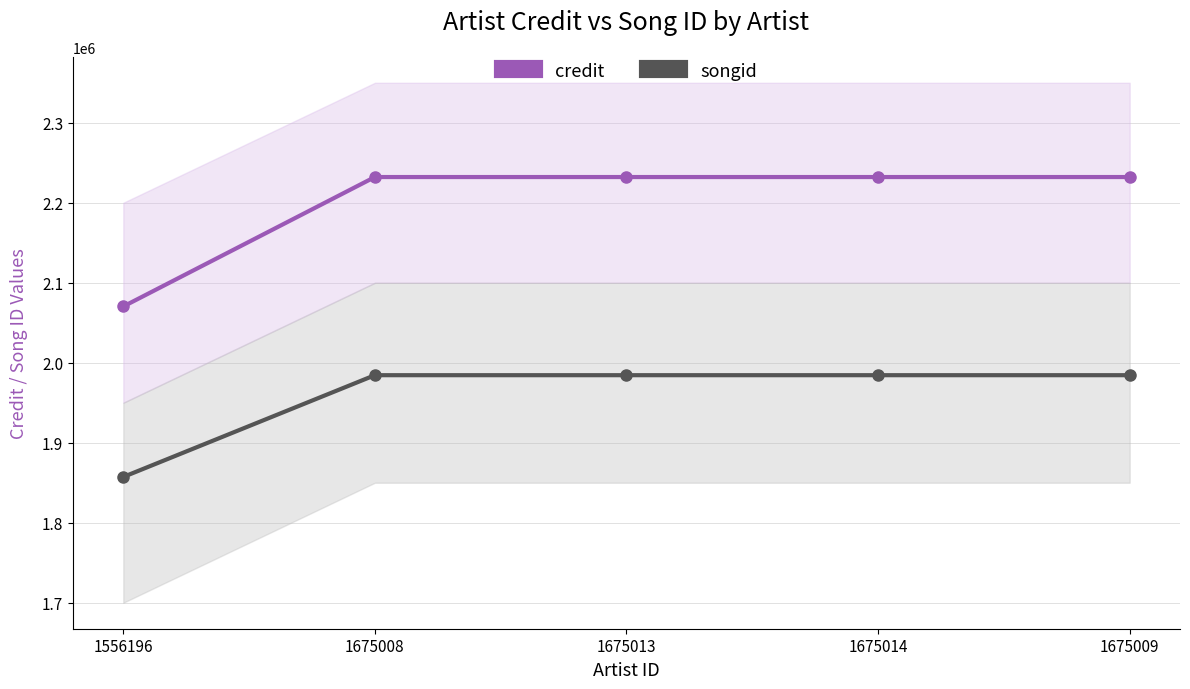

How many lines are shown in the chart?

2